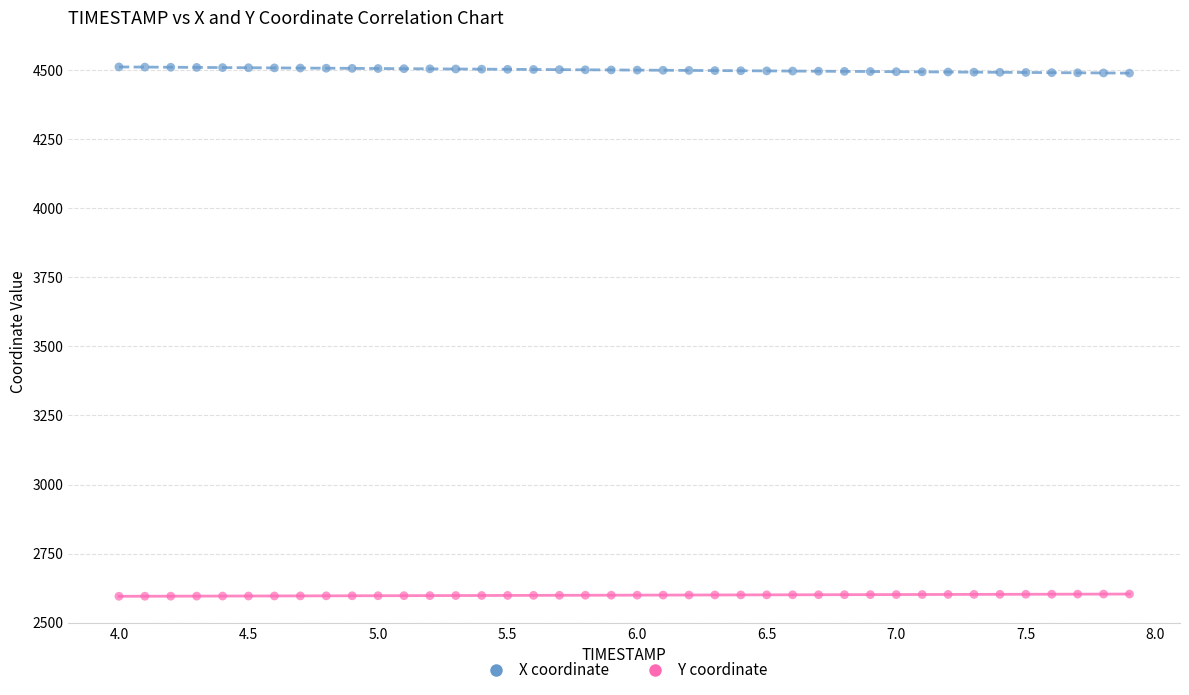

Which series contains the lowest Y value?

Y coordinate